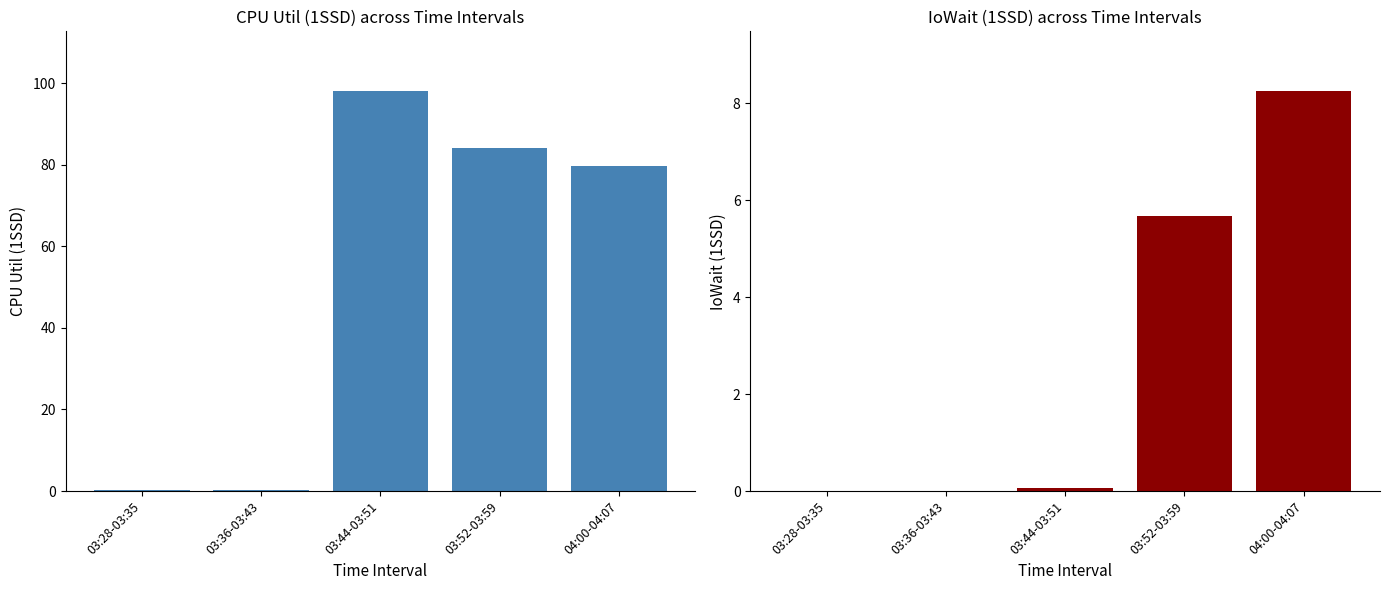

The CPU Util (1SSD) series shows 0.2 at 03:36-03:43. True or false?

True